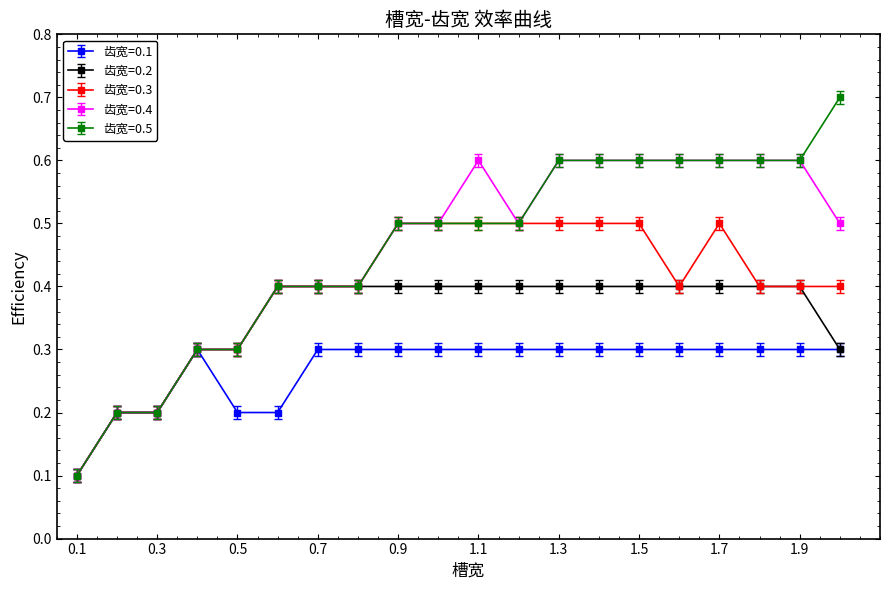

What is the minimum value for 齿宽=0.5?

0.1